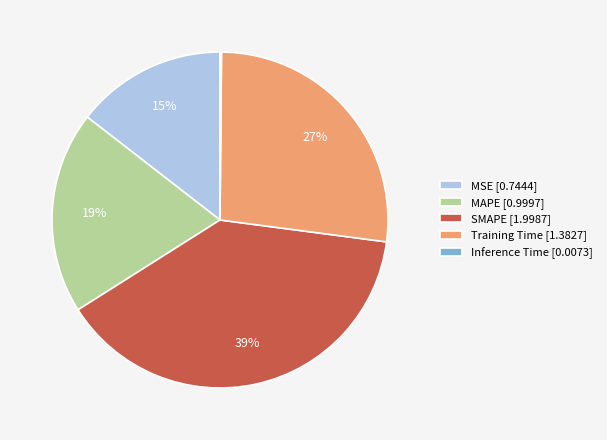

To the nearest percent, what portion does MSE represent?

15%